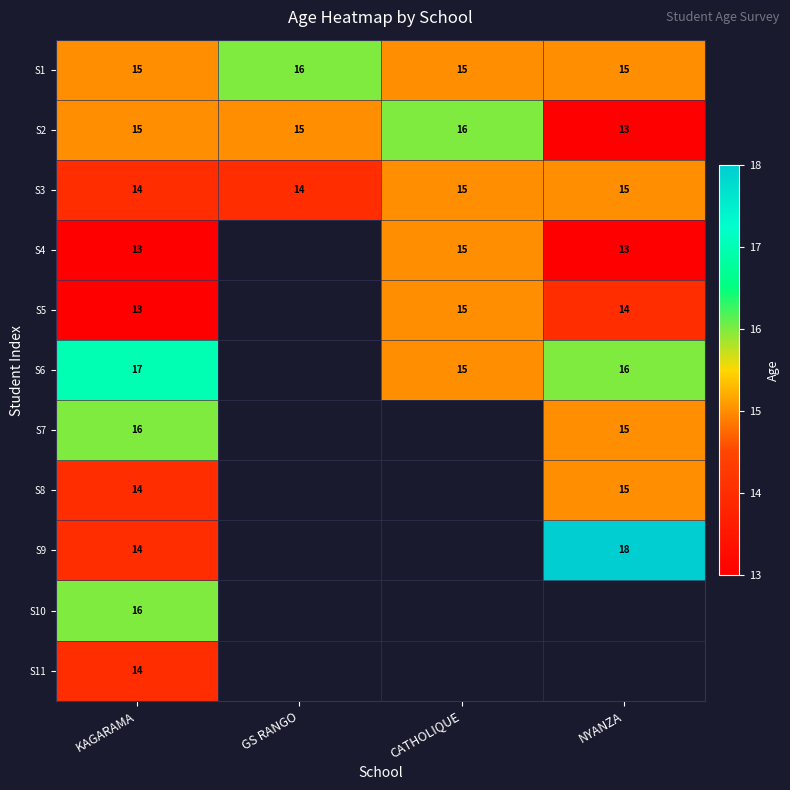

The value of S6 at NYANZA is 27.1. True or false?

False